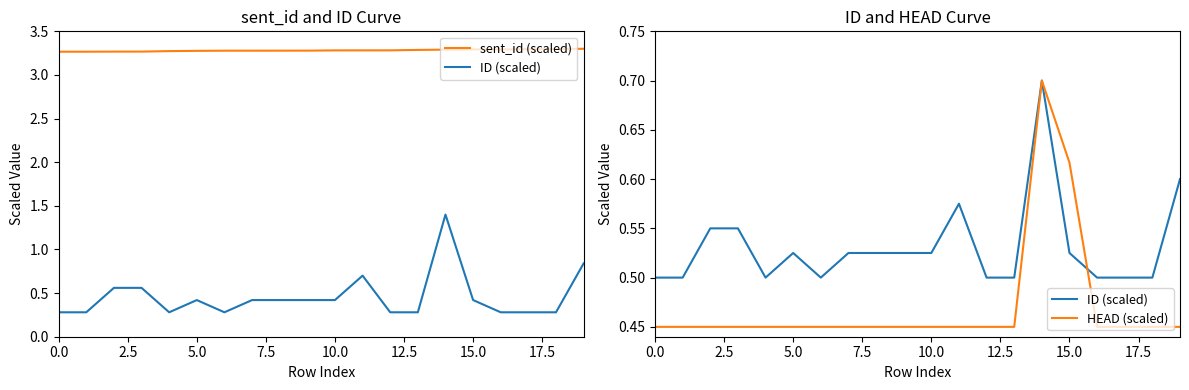

True or false: sent_id (scaled) has a value of 1.3 at 18.

False